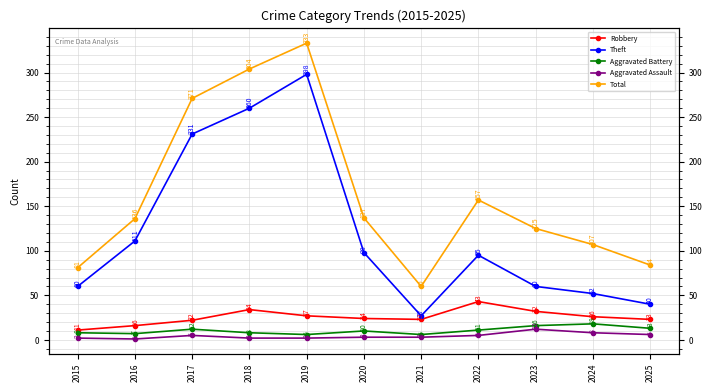

True or false: Aggravated Assault has more than 2 interior local peaks.

False